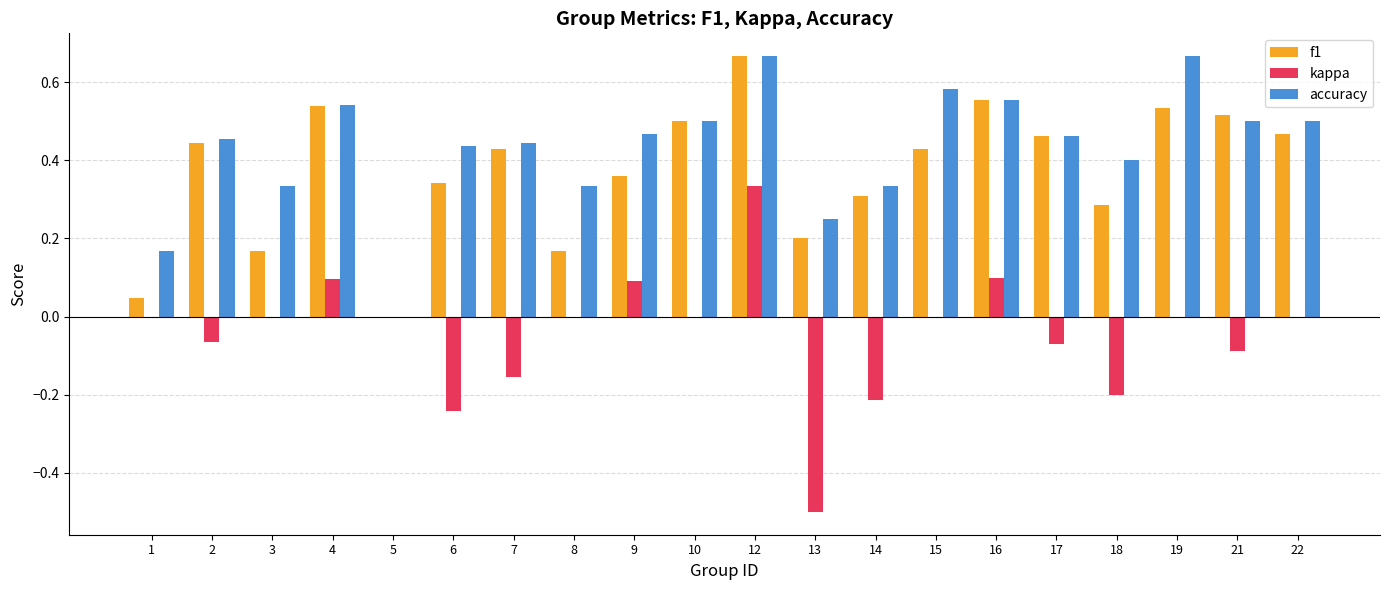

What is the sum of all kappa values?

-0.9